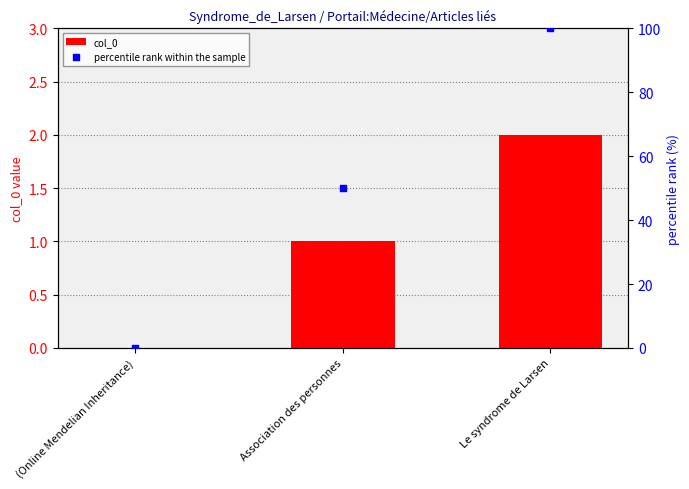

Is the value of col_0 at Association des personnes greater than the value of percentile rank within the sample at Association des personnes?

No